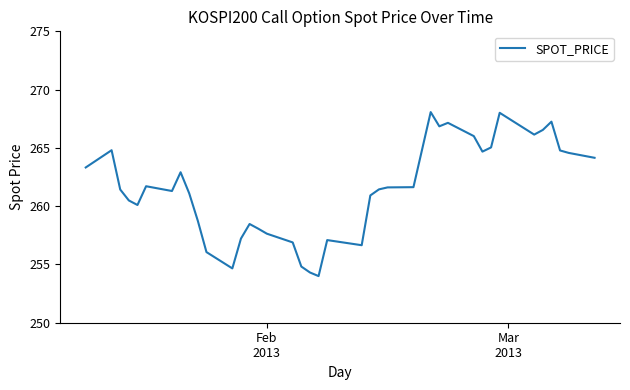

What is the maximum value shown in the chart?

268.1